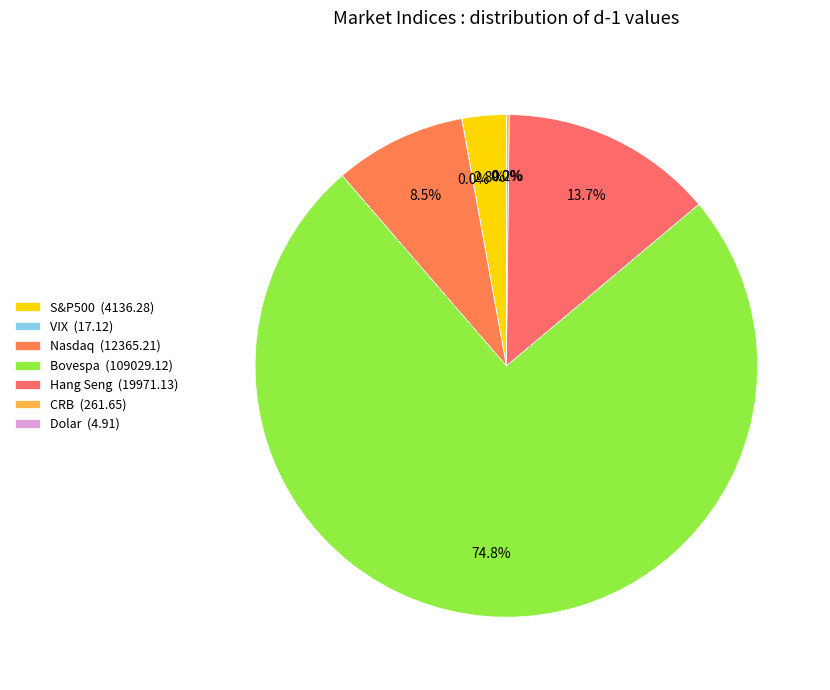

Is it true that Dolar is 0% of the pie?

True